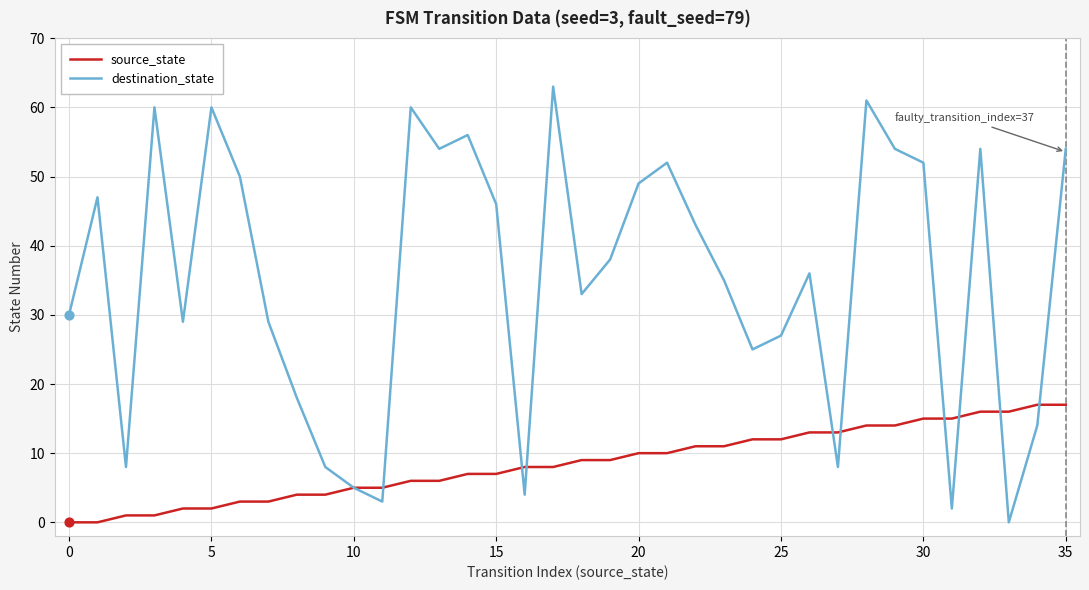

Which series has the largest range (max minus min)?

destination_state